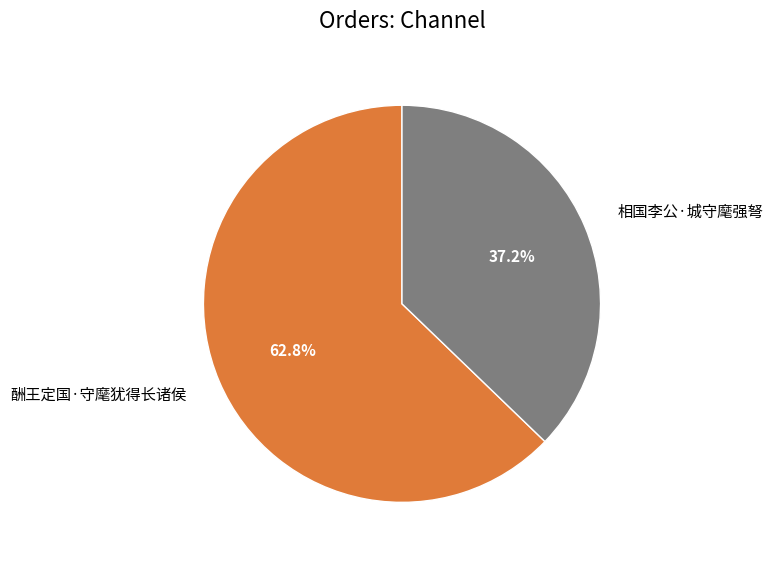

To the nearest percent, what is the difference between the largest and smallest slice percentages?

26%